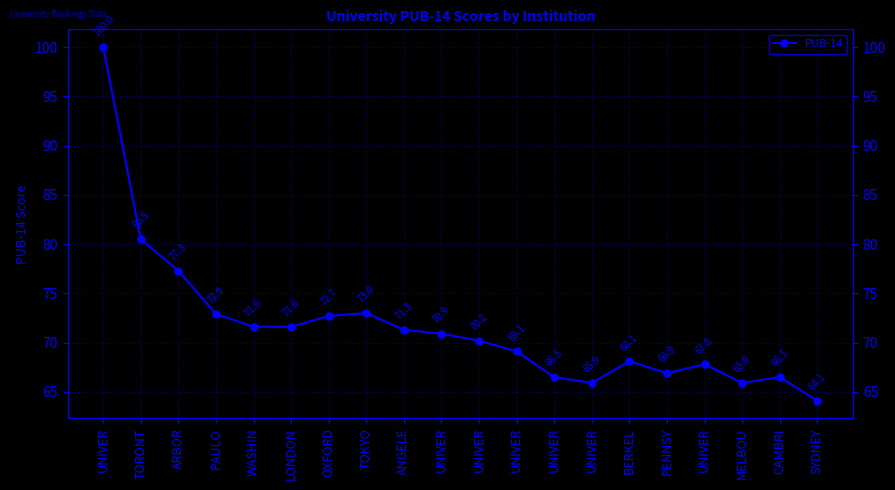

The chart shows a value of 118.4 at OXFORD. True or false?

False